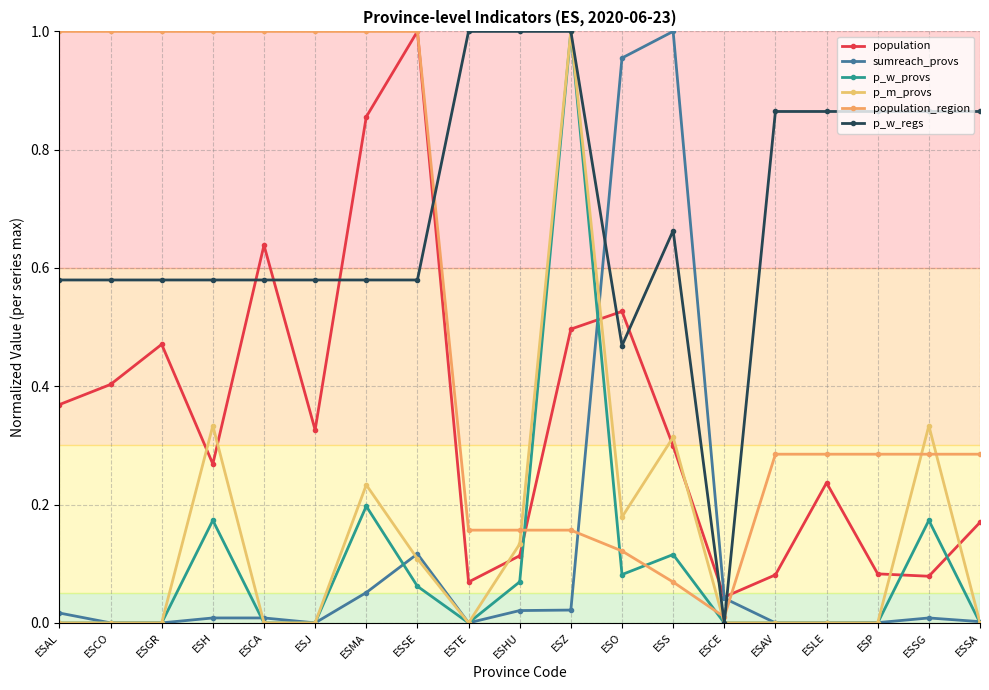

Reading right to left, transcribe all the data shown in this chart.

population: ESSA=0.2	ESSG=0.1	ESP=0.1	ESLE=0.2	ESAV=0.1	ESCE=0.0	ESS=0.3	ESO=0.5	ESZ=0.5	ESHU=0.1	ESTE=0.1	ESSE=1.0	ESMA=0.9	ESJ=0.3	ESCA=0.6	ESH=0.3	ESGR=0.5	ESCO=0.4	ESAL=0.4
sumreach_provs: ESSA=0.0	ESSG=0.0	ESP=0.0	ESLE=0.0	ESAV=0.0	ESCE=0.0	ESS=1.0	ESO=1.0	ESZ=0.0	ESHU=0.0	ESTE=0.0	ESSE=0.1	ESMA=0.1	ESJ=0.0	ESCA=0.0	ESH=0.0	ESGR=0.0	ESCO=0.0	ESAL=0.0
p_w_provs: ESSA=0.0	ESSG=0.2	ESP=0.0	ESLE=0.0	ESAV=0.0	ESCE=0.0	ESS=0.1	ESO=0.1	ESZ=1.0	ESHU=0.1	ESTE=0.0	ESSE=0.1	ESMA=0.2	ESJ=0.0	ESCA=0.0	ESH=0.2	ESGR=0.0	ESCO=0.0	ESAL=0.0
p_m_provs: ESSA=0.0	ESSG=0.3	ESP=0.0	ESLE=0.0	ESAV=0.0	ESCE=0.0	ESS=0.3	ESO=0.2	ESZ=1.0	ESHU=0.1	ESTE=0.0	ESSE=0.1	ESMA=0.2	ESJ=0.0	ESCA=0.0	ESH=0.3	ESGR=0.0	ESCO=0.0	ESAL=0.0
population_region: ESSA=0.3	ESSG=0.3	ESP=0.3	ESLE=0.3	ESAV=0.3	ESCE=0.0	ESS=0.1	ESO=0.1	ESZ=0.2	ESHU=0.2	ESTE=0.2	ESSE=1.0	ESMA=1.0	ESJ=1.0	ESCA=1.0	ESH=1.0	ESGR=1.0	ESCO=1.0	ESAL=1.0
p_w_regs: ESSA=0.9	ESSG=0.9	ESP=0.9	ESLE=0.9	ESAV=0.9	ESCE=0.0	ESS=0.7	ESO=0.5	ESZ=1.0	ESHU=1.0	ESTE=1.0	ESSE=0.6	ESMA=0.6	ESJ=0.6	ESCA=0.6	ESH=0.6	ESGR=0.6	ESCO=0.6	ESAL=0.6